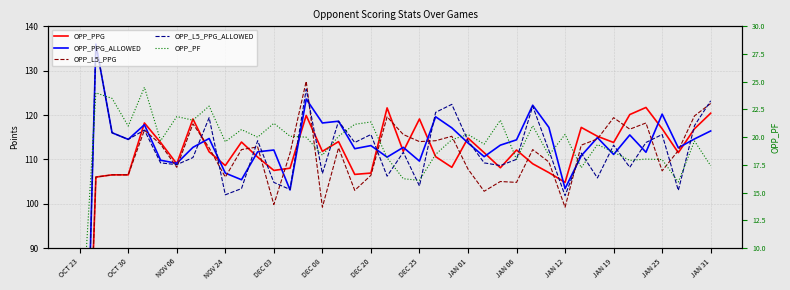

Does the chart have visible grid lines?

Yes